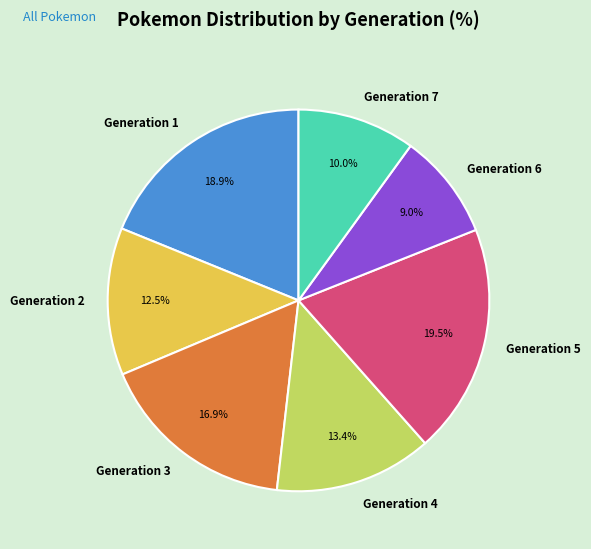

Between Generation 5 and Generation 3, which is larger?

Generation 5